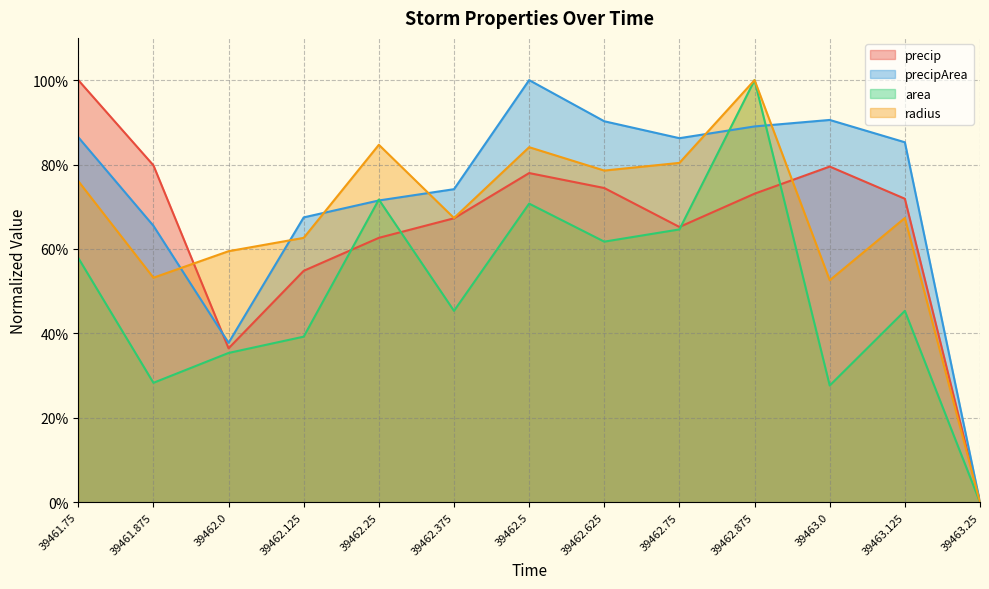

At 39462.125, list the series in order from largest to smallest.

precipArea, radius, precip, area